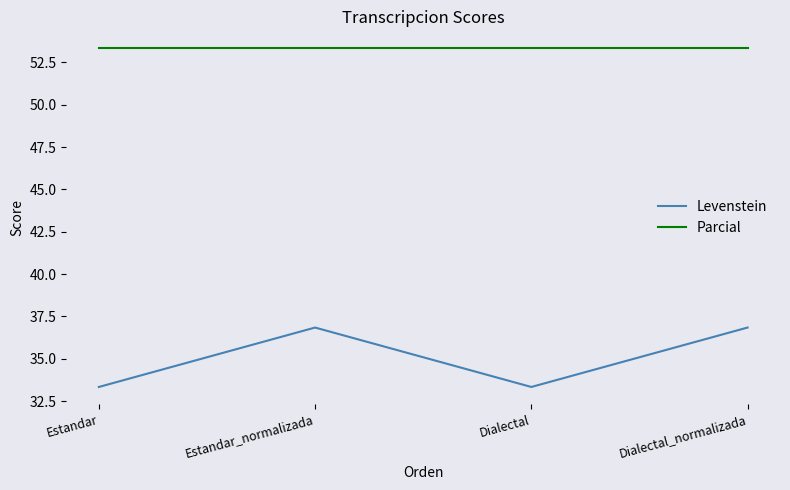

What is the greatest value displayed?

53.3